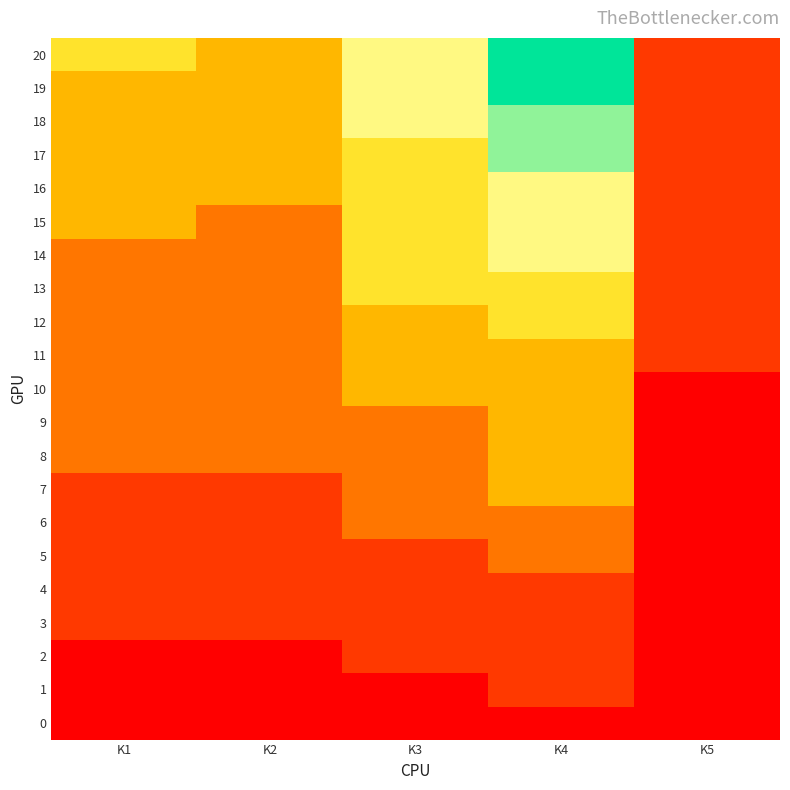

Reading left to right, extract all data points from this chart.

0: K1=0	K2=0	K3=0	K4=0	K5=0
1: K1=0	K2=0	K3=0	K4=1	K5=0
2: K1=0	K2=0	K3=1	K4=1	K5=0
3: K1=1	K2=1	K3=1	K4=1	K5=0
4: K1=1	K2=1	K3=1	K4=1	K5=0
5: K1=1	K2=1	K3=1	K4=2	K5=0
6: K1=1	K2=1	K3=2	K4=2	K5=0
7: K1=1	K2=1	K3=2	K4=3	K5=0
8: K1=2	K2=2	K3=2	K4=3	K5=0
9: K1=2	K2=2	K3=2	K4=3	K5=0
10: K1=2	K2=2	K3=3	K4=3	K5=0
11: K1=2	K2=2	K3=3	K4=3	K5=1
12: K1=2	K2=2	K3=3	K4=4	K5=1
13: K1=2	K2=2	K3=4	K4=4	K5=1
14: K1=2	K2=2	K3=4	K4=5	K5=1
15: K1=3	K2=2	K3=4	K4=5	K5=1
16: K1=3	K2=3	K3=4	K4=5	K5=1
17: K1=3	K2=3	K3=4	K4=6	K5=1
18: K1=3	K2=3	K3=5	K4=6	K5=1
19: K1=3	K2=3	K3=5	K4=7	K5=1
20: K1=4	K2=3	K3=5	K4=7	K5=1